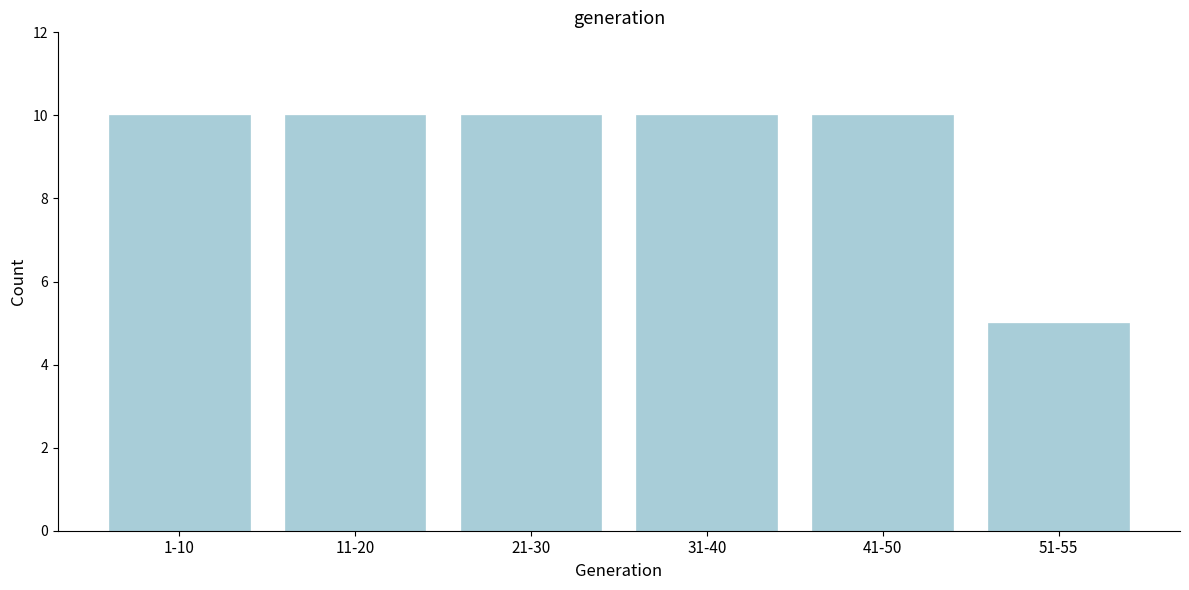

Reading left to right, extract all data points from this chart.

10	10	10	10	10	5